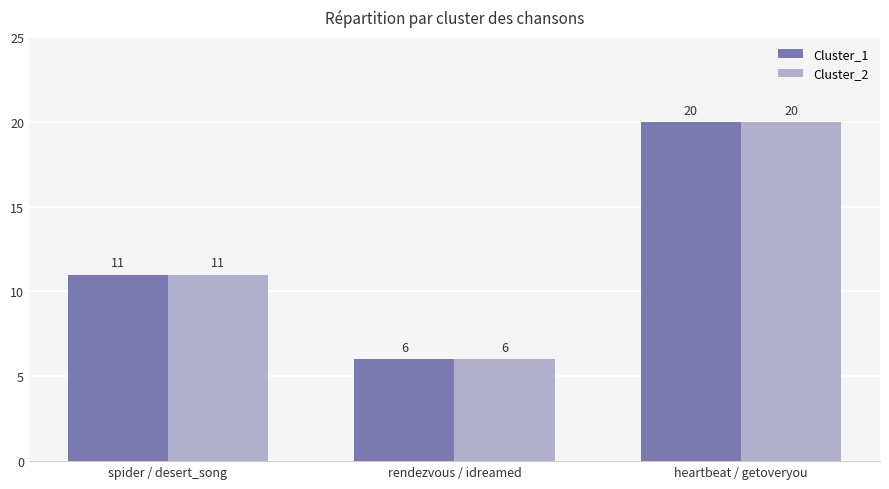

How many distinct data groups are displayed?

2